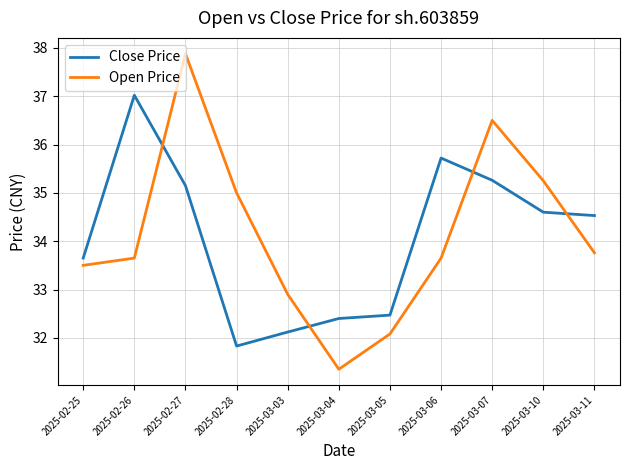

At how many categories does at least one series exceed 32?

11